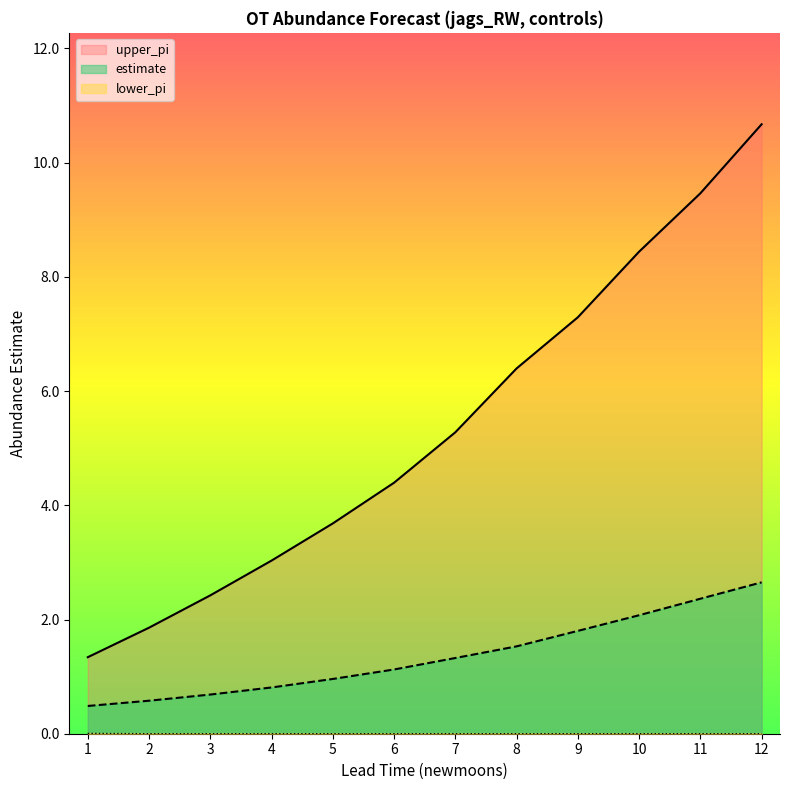

What is the value of the upper_pi point at the 7th from the left?

5.3